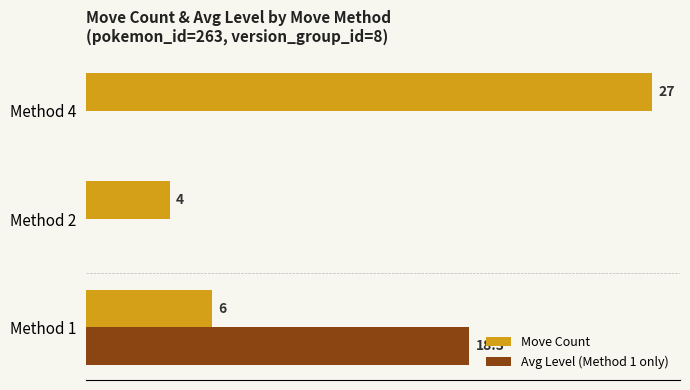

Where is Move Count nearest to the value 15?

Method 1